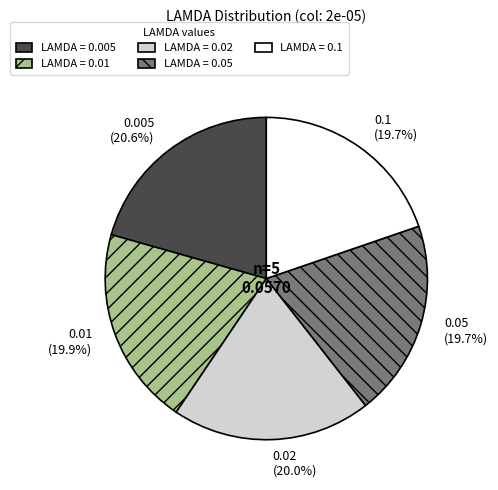

To the nearest percent, what is the difference between the largest and smallest slice percentages?

1%